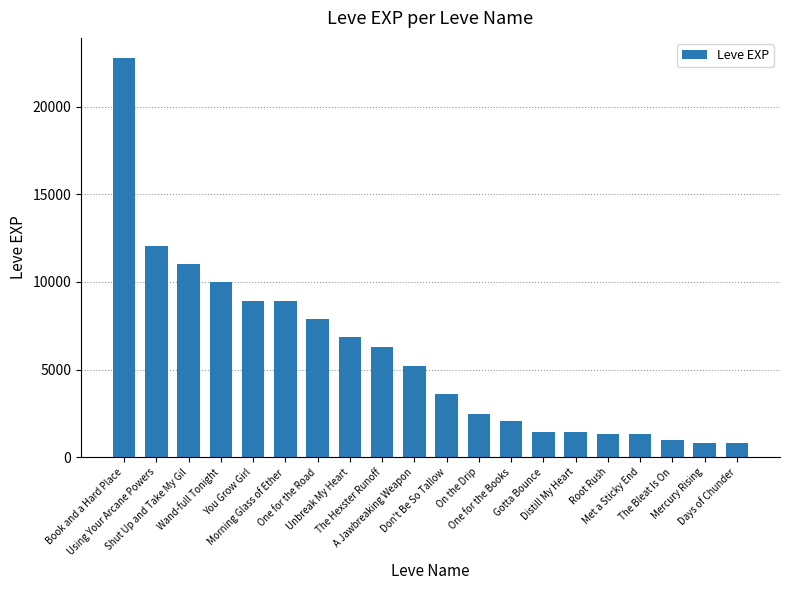

Approximately how many times larger is the value at On the Drip compared to Using Your Arcane Powers?

0.2